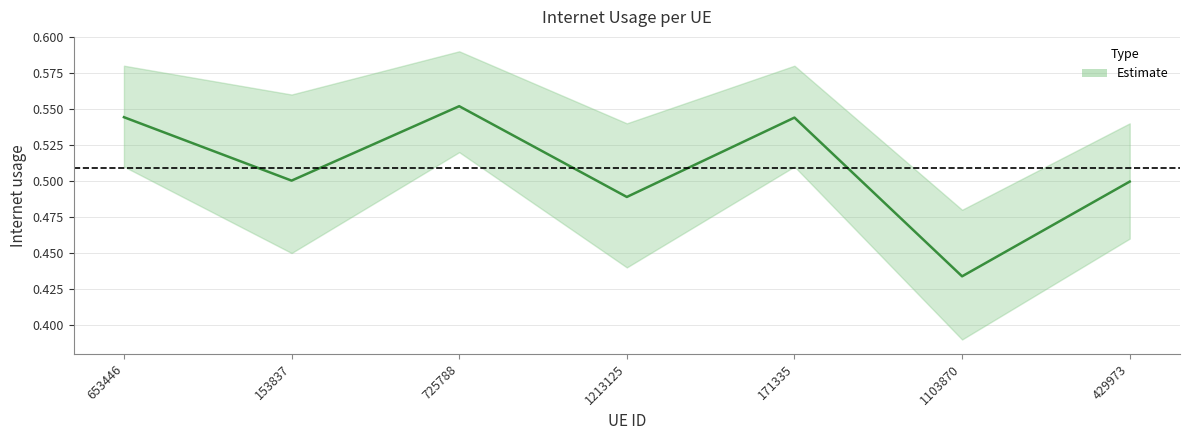

The value at 171335 is 0.5. True or false?

True